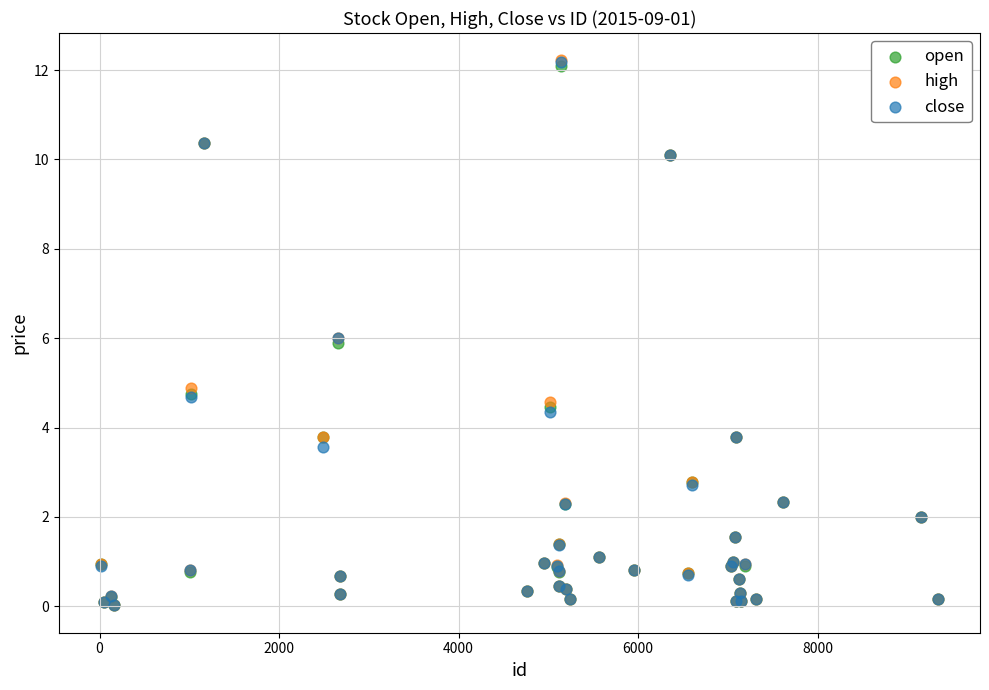

What are all the series names shown in the legend?

open, high, close